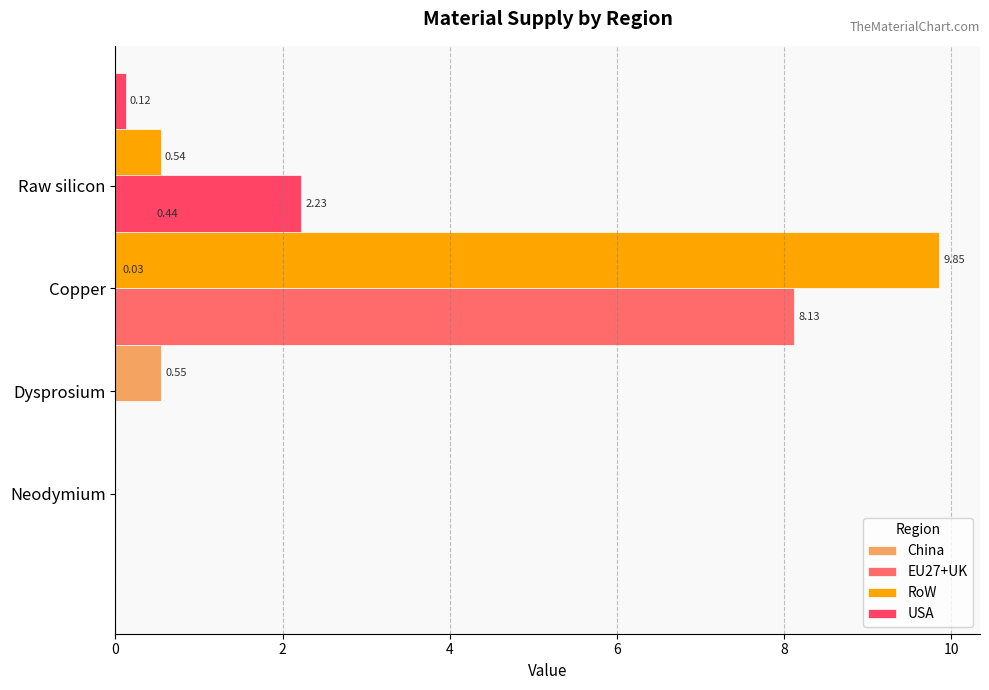

The value of USA at Raw silicon is 2.2. True or false?

True